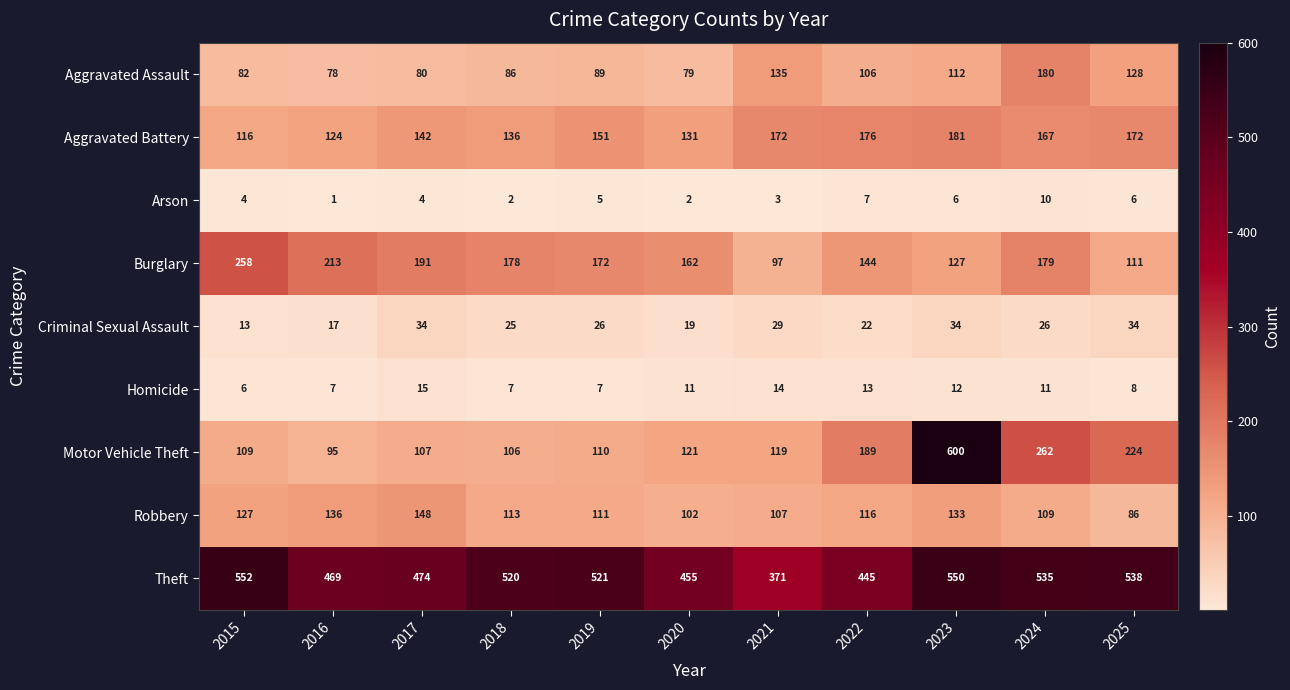

Which series changed the most between 2016 and 2025?

Motor Vehicle Theft